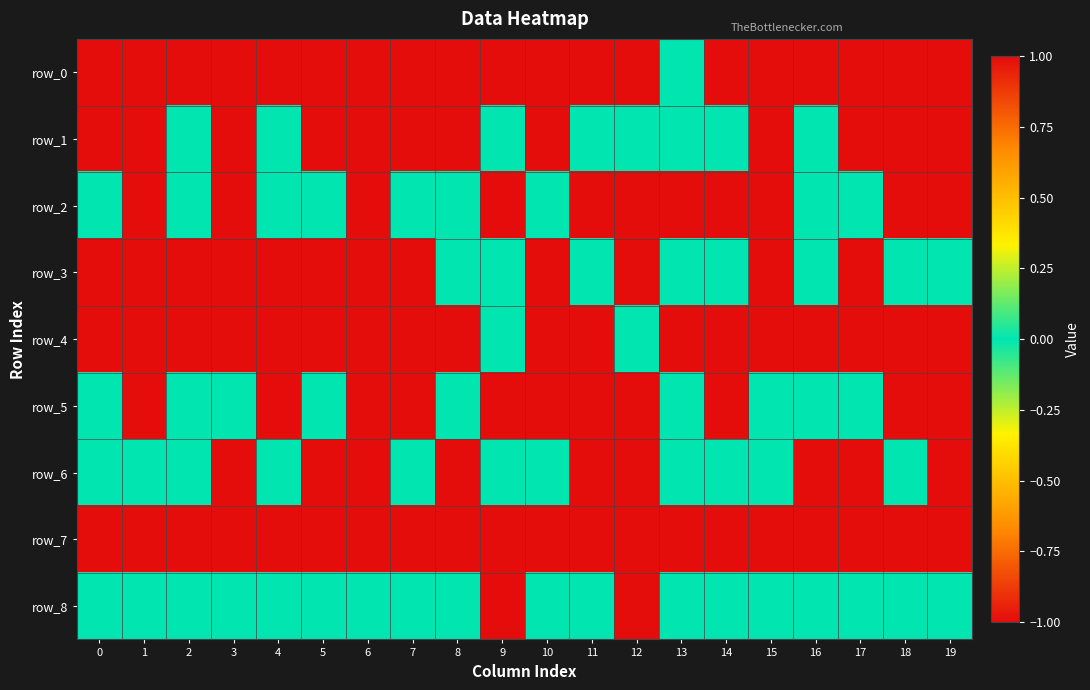

Between 7 and 12, which is larger?

7